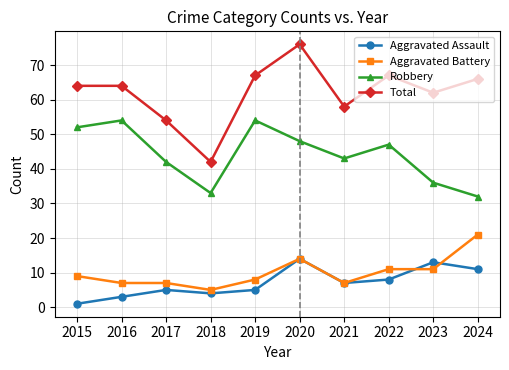

Reading right to left, transcribe all the data shown in this chart.

Aggravated Assault: 2024=11	2023=13	2022=8	2021=7	2020=14	2019=5	2018=4	2017=5	2016=3	2015=1
Aggravated Battery: 2024=21	2023=11	2022=11	2021=7	2020=14	2019=8	2018=5	2017=7	2016=7	2015=9
Robbery: 2024=32	2023=36	2022=47	2021=43	2020=48	2019=54	2018=33	2017=42	2016=54	2015=52
Total: 2024=66	2023=62	2022=67	2021=58	2020=76	2019=67	2018=42	2017=54	2016=64	2015=64